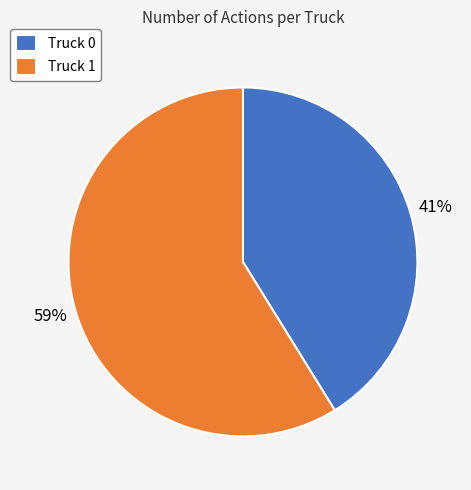

What is the ratio of the value at Truck 0 to the value at Truck 1?

0.7